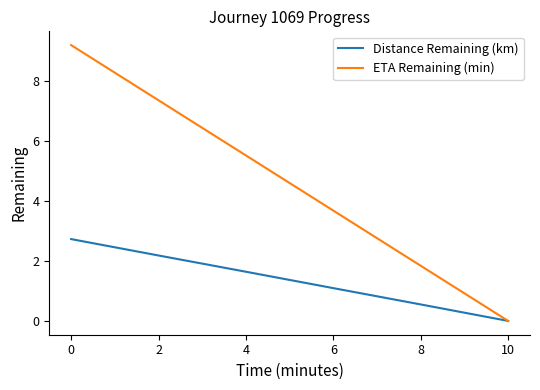

What are all the series names shown in the legend?

Distance Remaining (km), ETA Remaining (min)